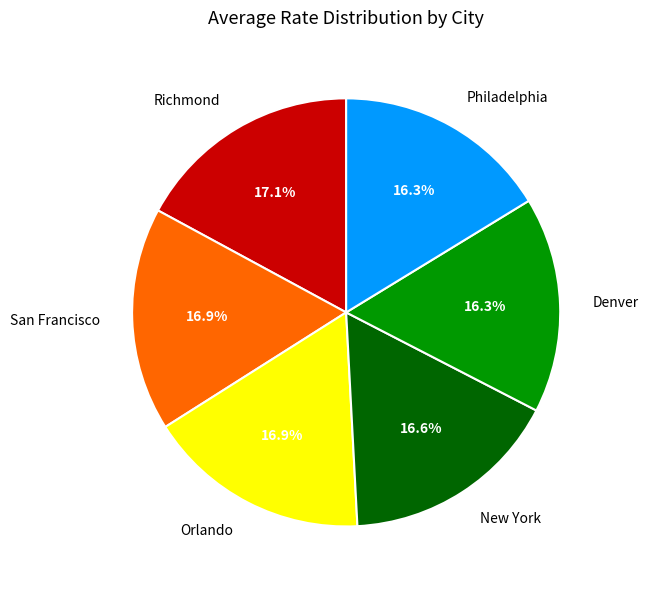

To the nearest percent, what is the difference between the largest and smallest slice percentages?

1%